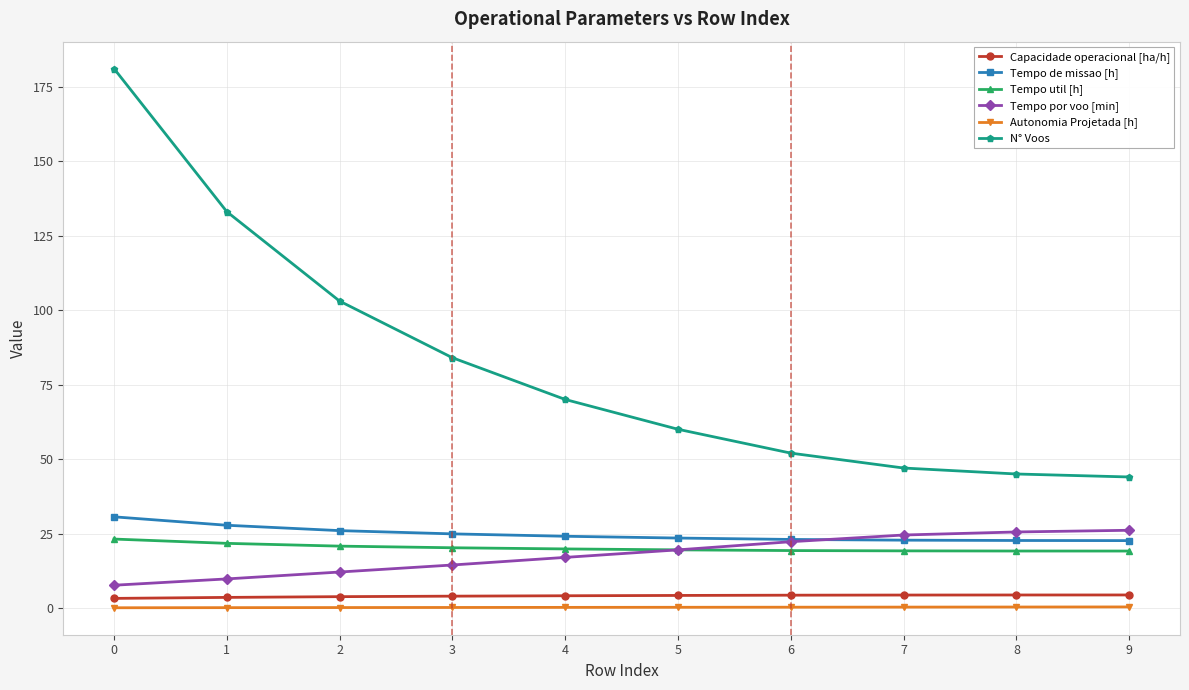

True or false: Tempo por voo [min] and Autonomia Projetada [h] cross at least once.

False